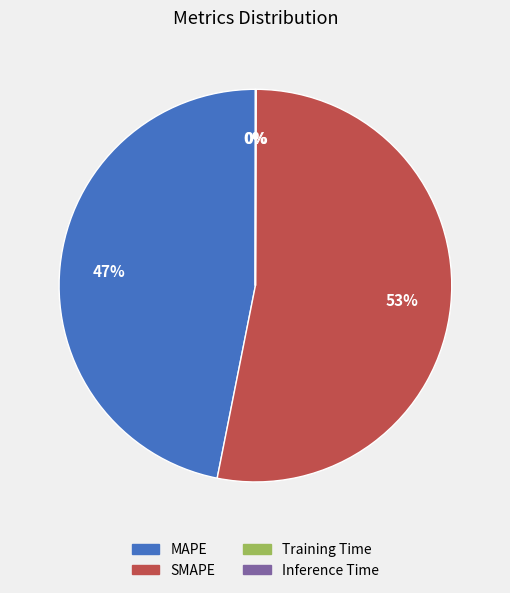

What is the largest slice in the pie chart?

SMAPE